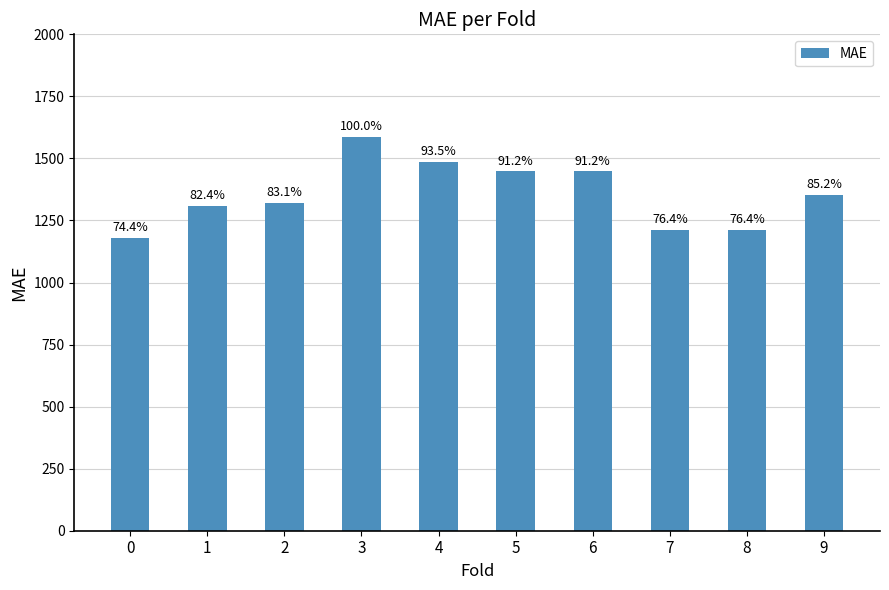

Reading right to left, list all the values displayed in this chart.

1352.1	1213.2	1212.4	1447.6	1448.2	1485.1	1587.8	1319.6	1308.1	1180.7